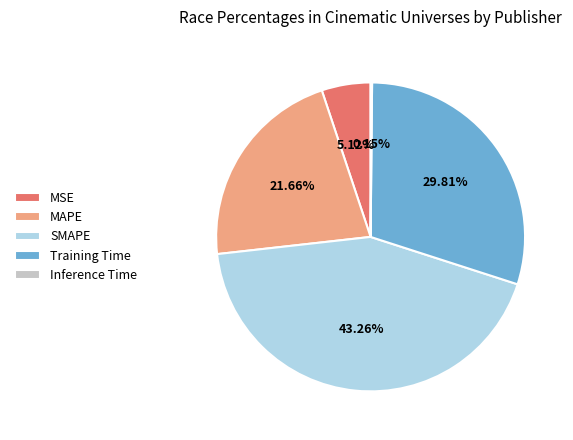

Does MSE represent more than half of the total?

No